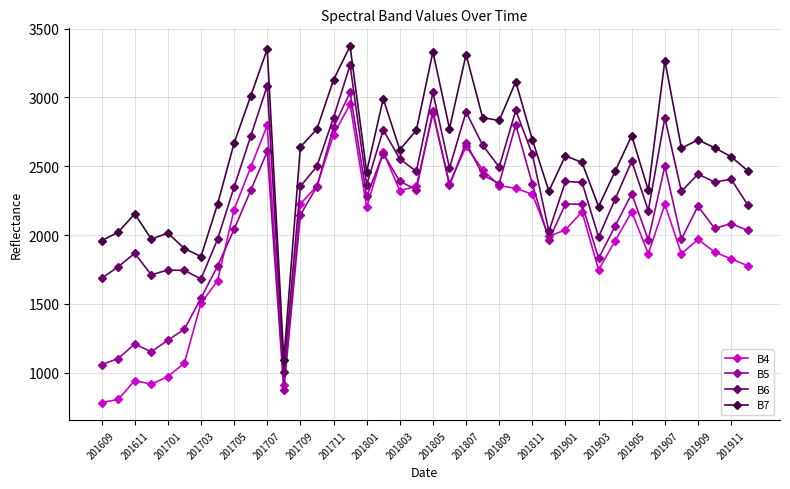

What is the maximum value shown in the chart?

3372